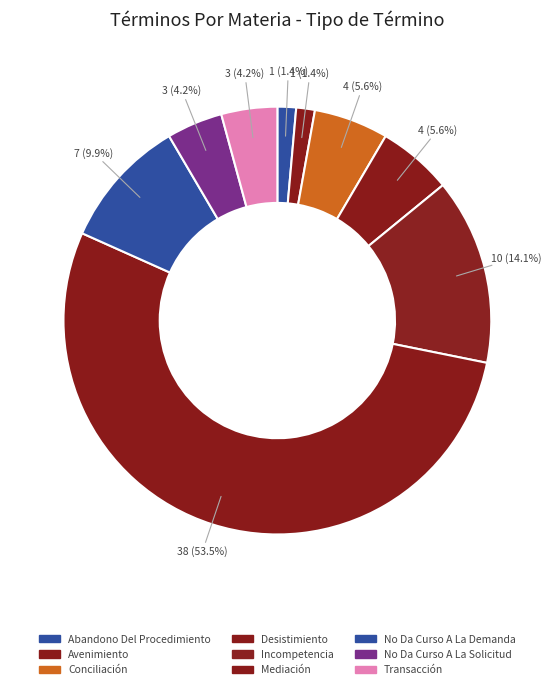

How many slices are in this pie chart?

9